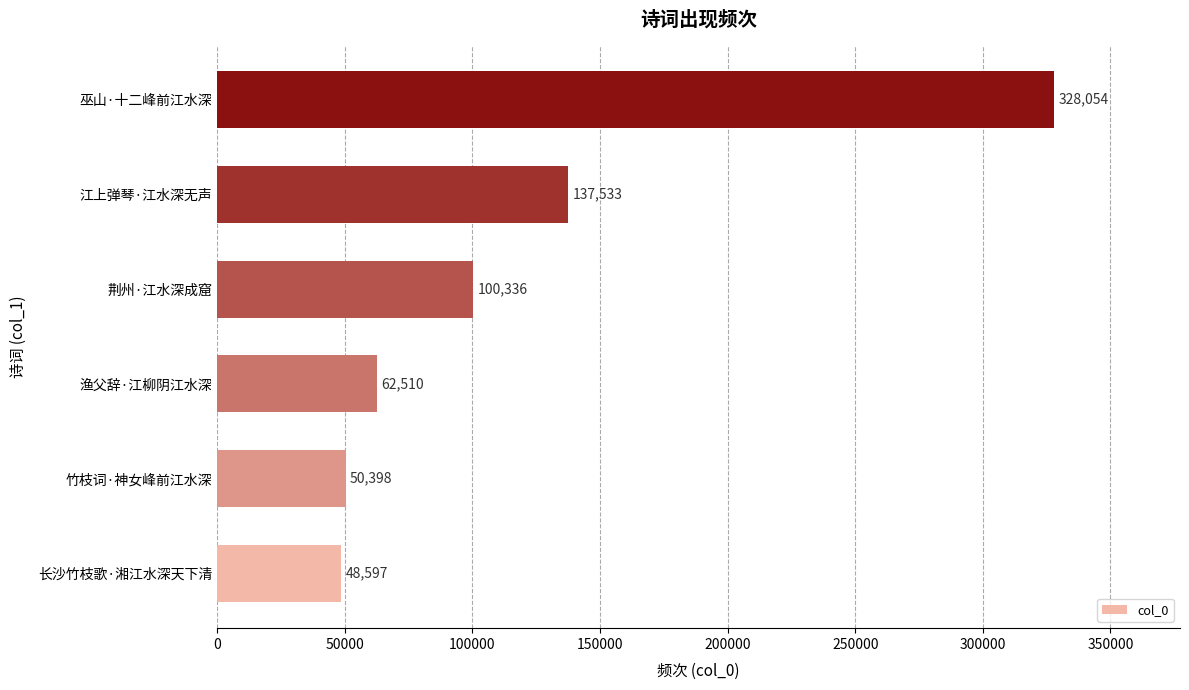

Does the chart contain stacked bars?

No